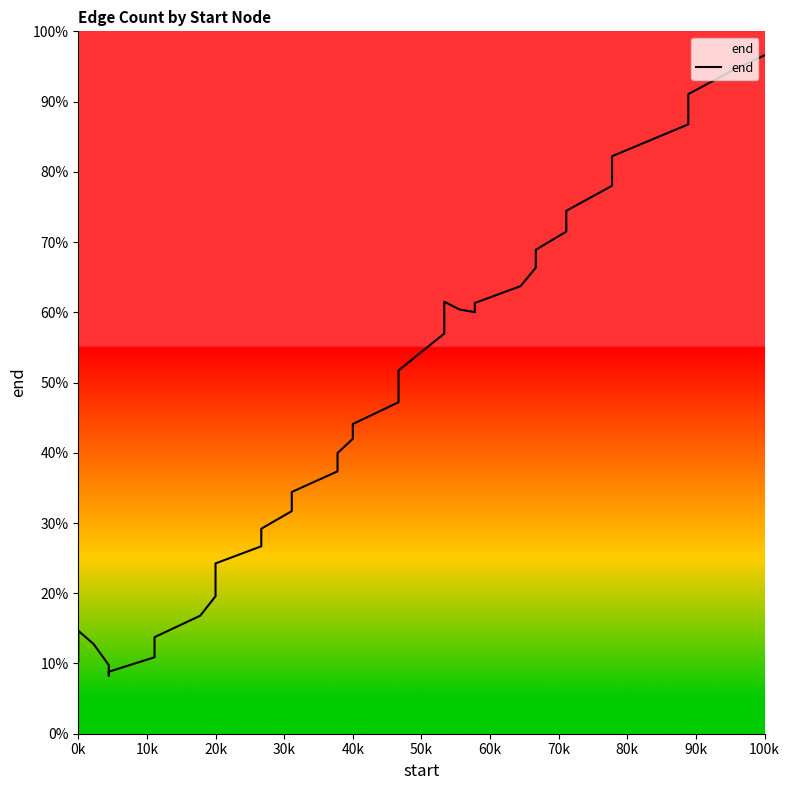

How many lines are shown in the chart?

1